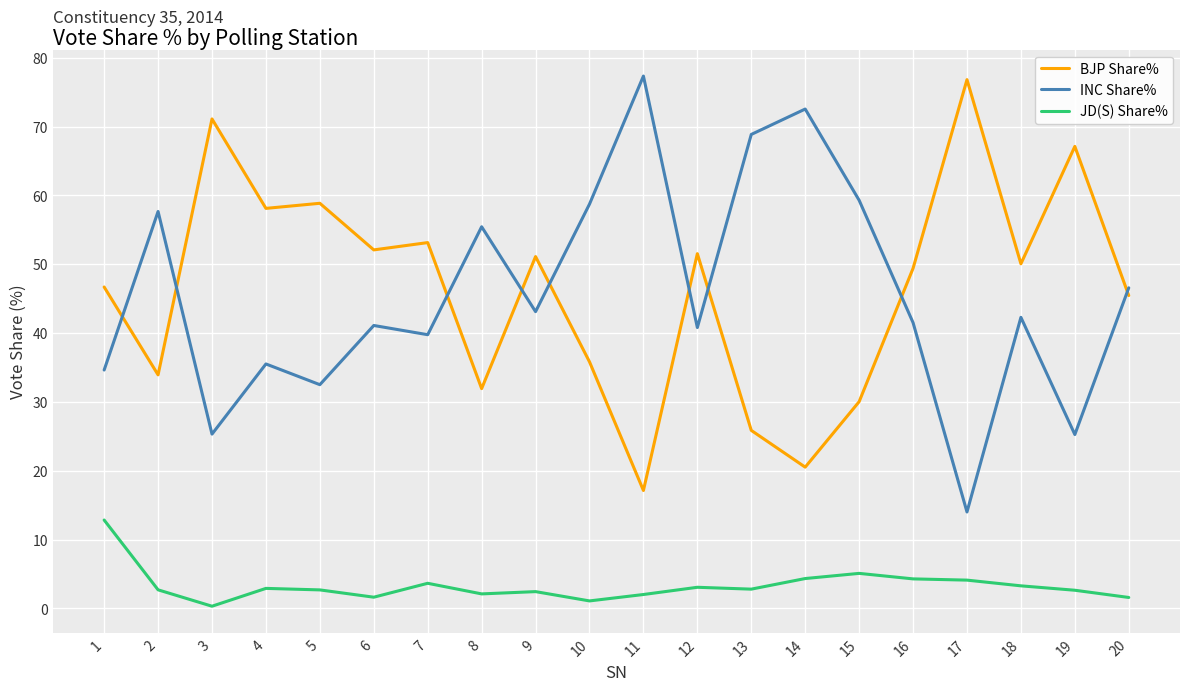

True or false: INC Share% and JD(S) Share% cross at least once.

False